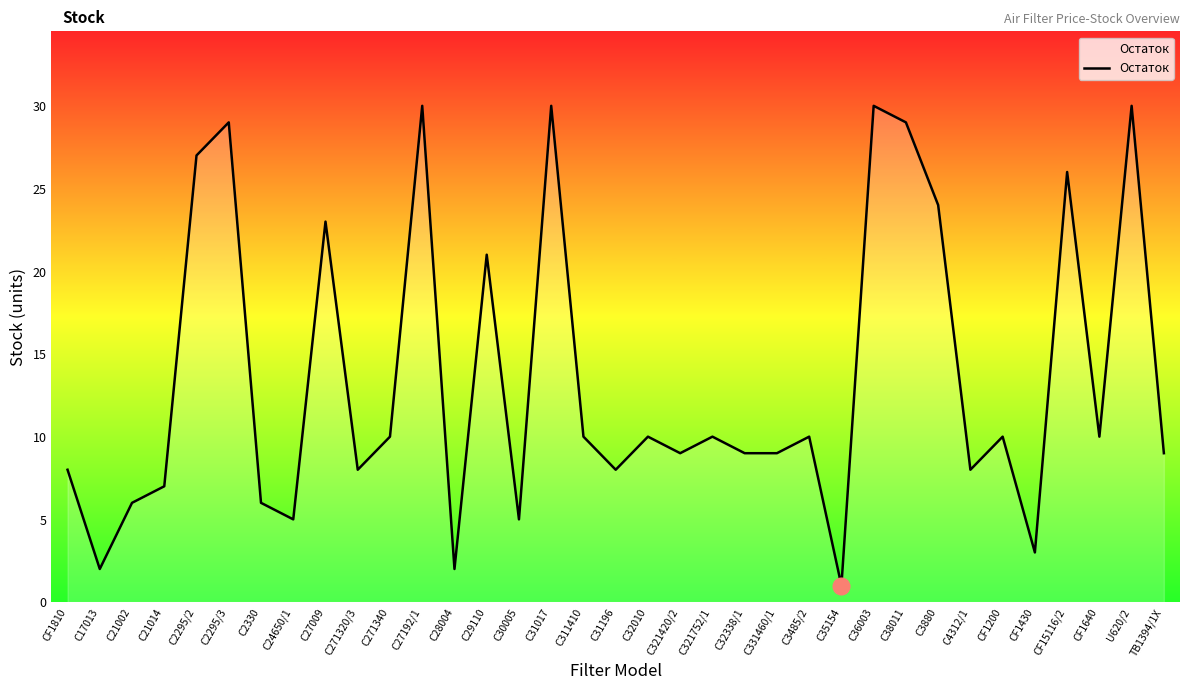

Which label corresponds to the smallest value in the chart?

C35154